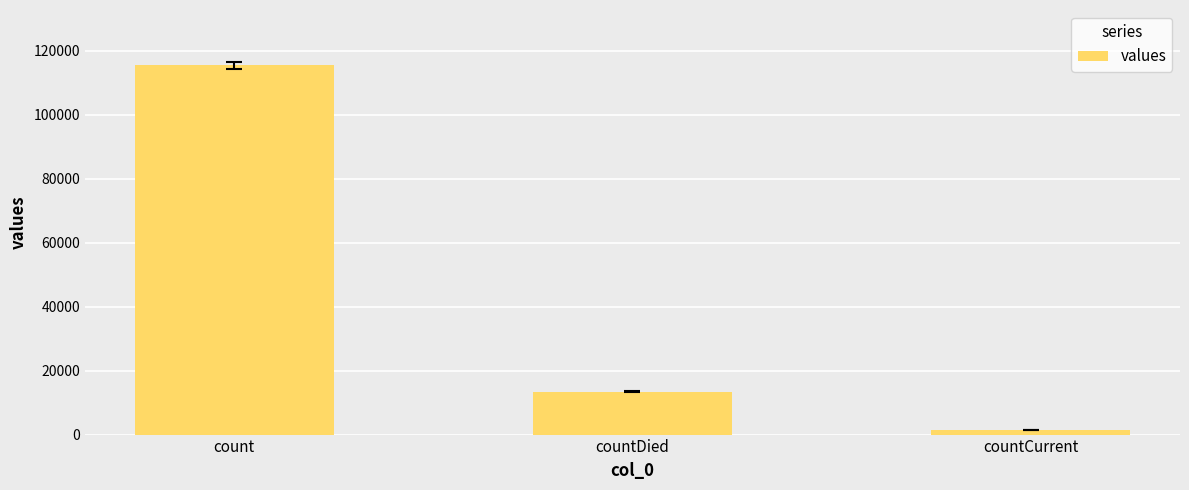

The value at countCurrent is 1383. True or false?

True